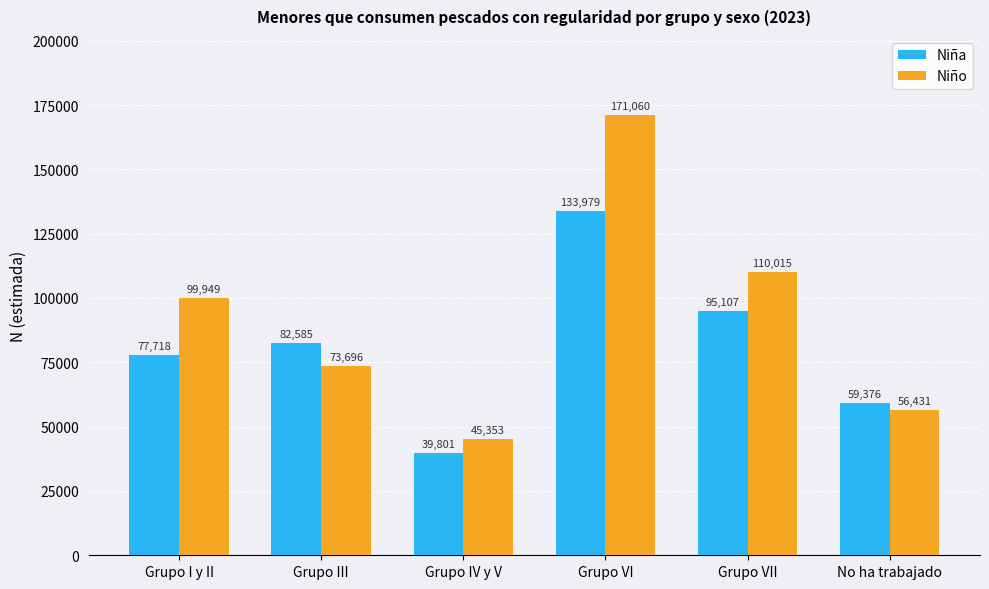

Reading left to right, what are all the values shown in this chart?

Niña: Grupo I y II=77718	Grupo III=82585	Grupo IV y V=39801	Grupo VI=133979	Grupo VII=95107	No ha trabajado=59376
Niño: Grupo I y II=99949	Grupo III=73696	Grupo IV y V=45353	Grupo VI=171060	Grupo VII=110015	No ha trabajado=56431